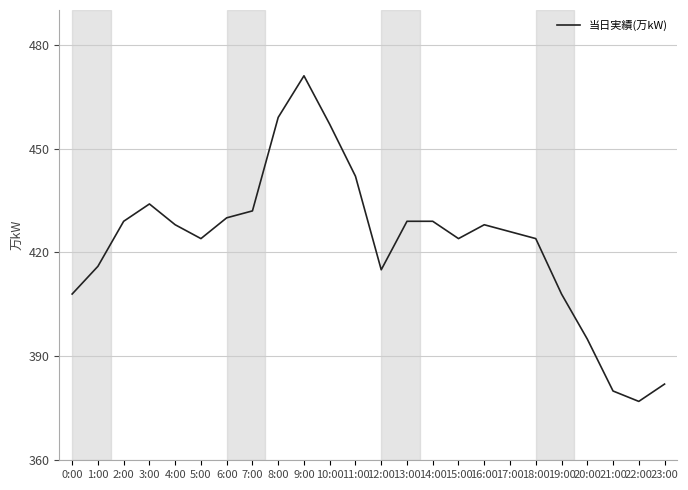

Reading left to right, list all the values displayed in this chart.

0:00=408	1:00=416	2:00=429	3:00=434	4:00=428	5:00=424	6:00=430	7:00=432	8:00=459	9:00=471	10:00=457	11:00=442	12:00=415	13:00=429	14:00=429	15:00=424	16:00=428	17:00=426	18:00=424	19:00=408	20:00=395	21:00=380	22:00=377	23:00=382